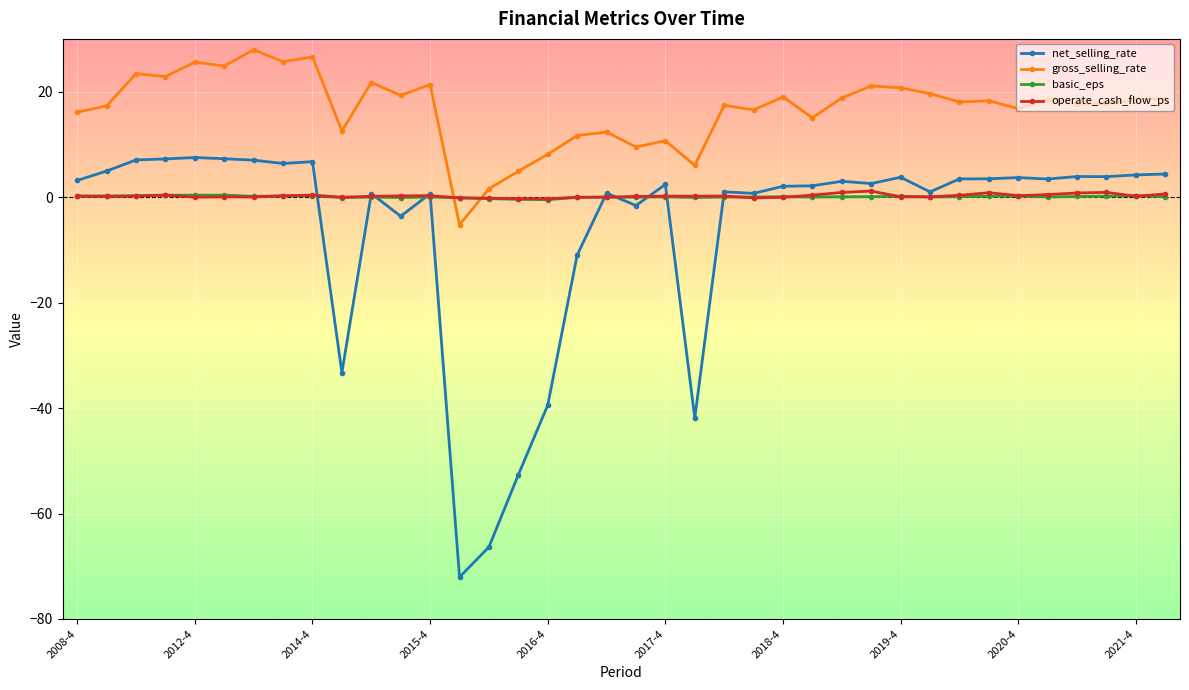

What are all the series names shown in the legend?

net_selling_rate, gross_selling_rate, basic_eps, operate_cash_flow_ps